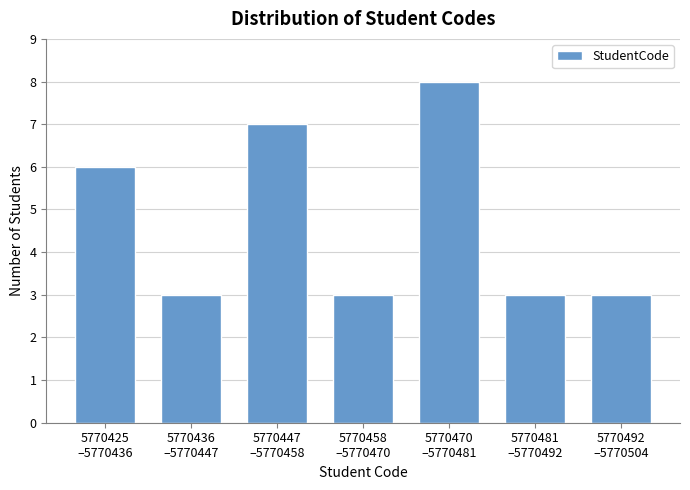

Reading left to right, extract all data points from this chart.

6	3	7	3	8	3	3